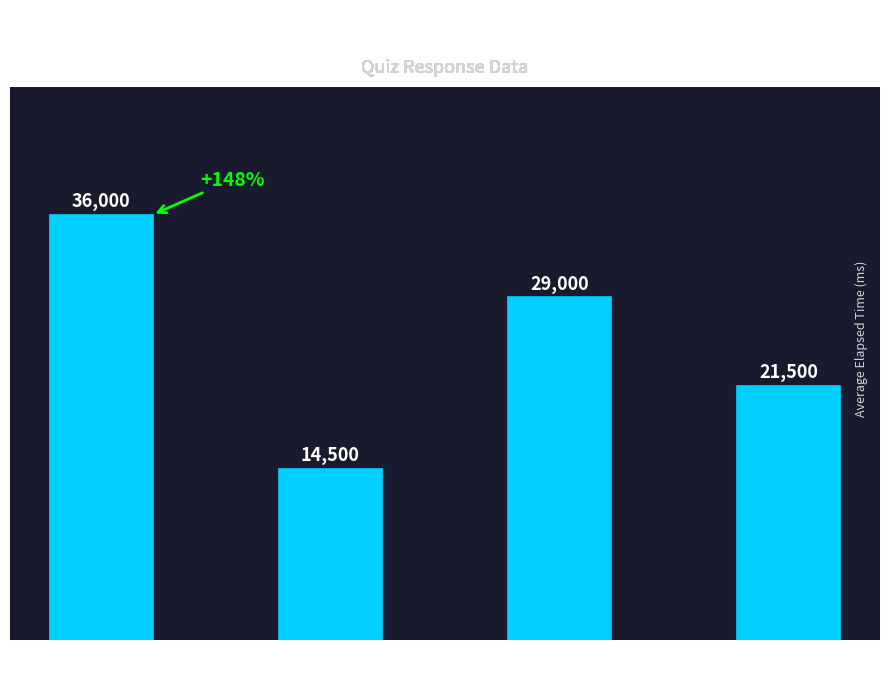

What is the average value?

25250